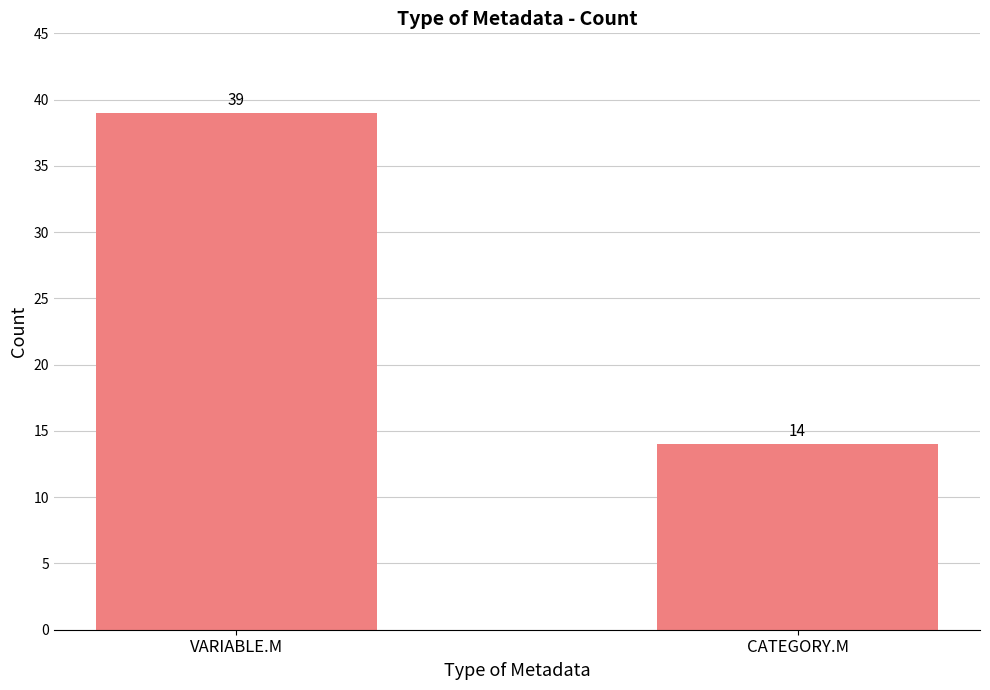

Which label corresponds to the largest value in the chart?

VARIABLE.M